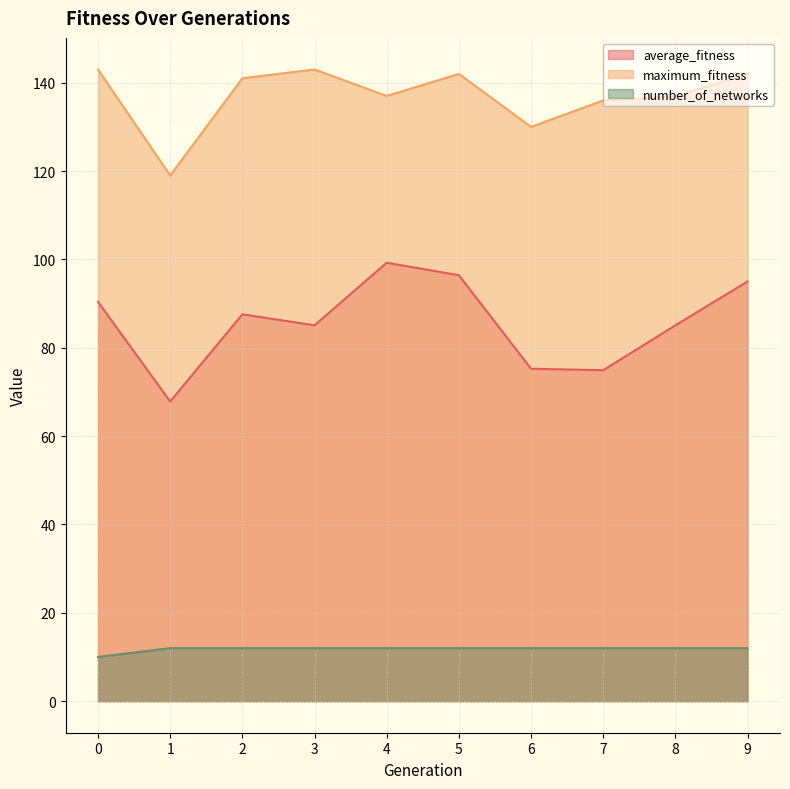

At which category is the sum across all series the highest?

5